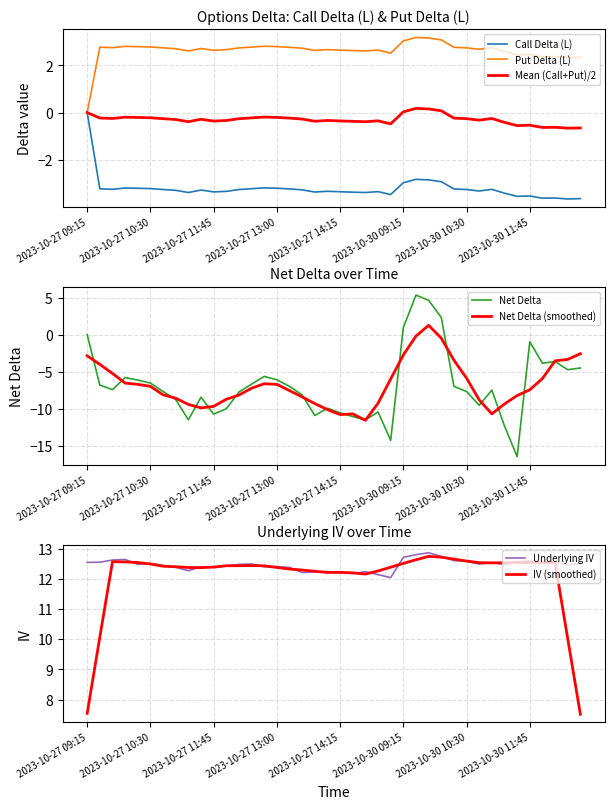

How many data points in Put Delta (L) are less than 2?

1